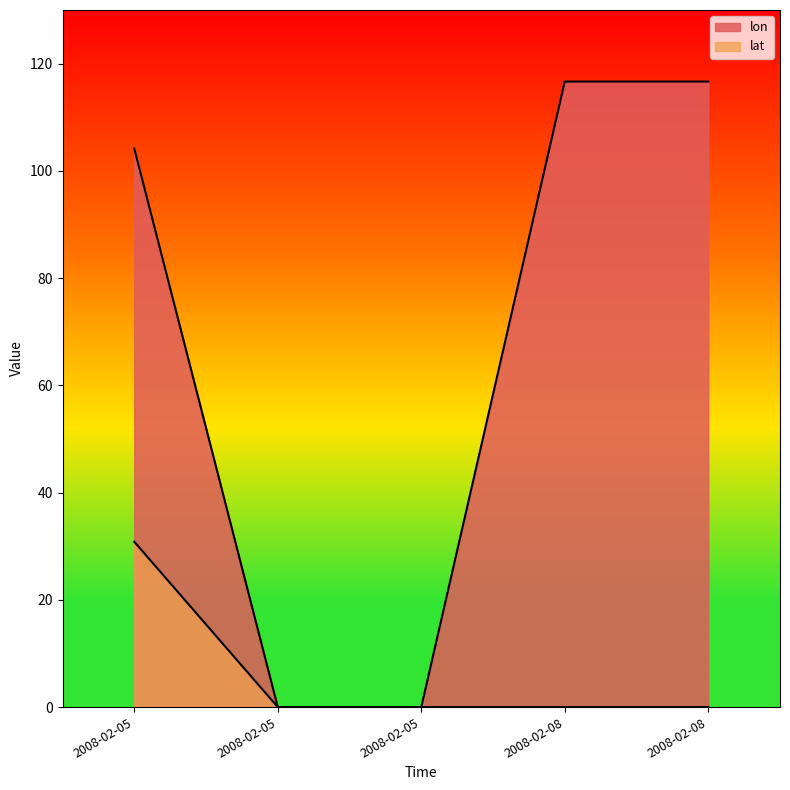

True or false: lat and lon intersect in this chart.

False